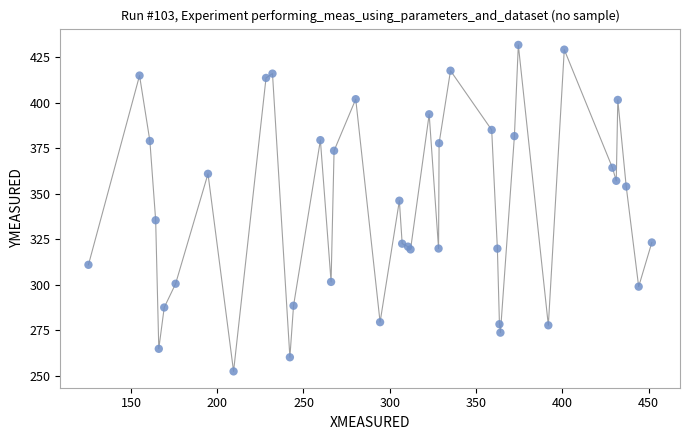

What Y value in the scatter plot is closest to 342?

346.2